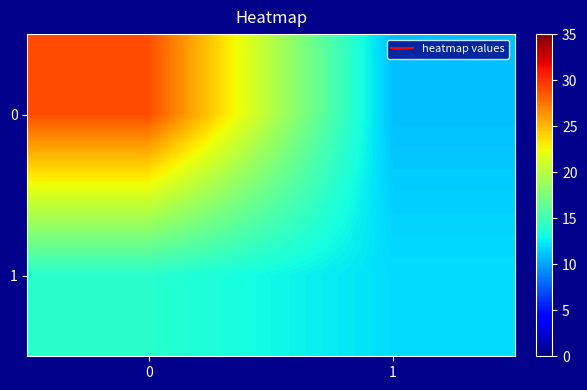

What is the minimum value shown in the chart?

11